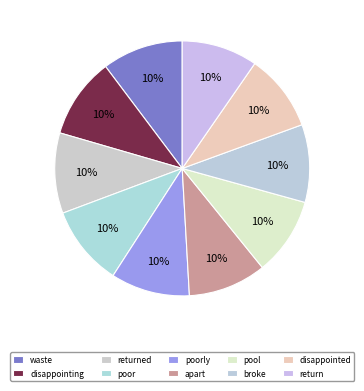

True or false: poorly accounts for 10% of the total.

True